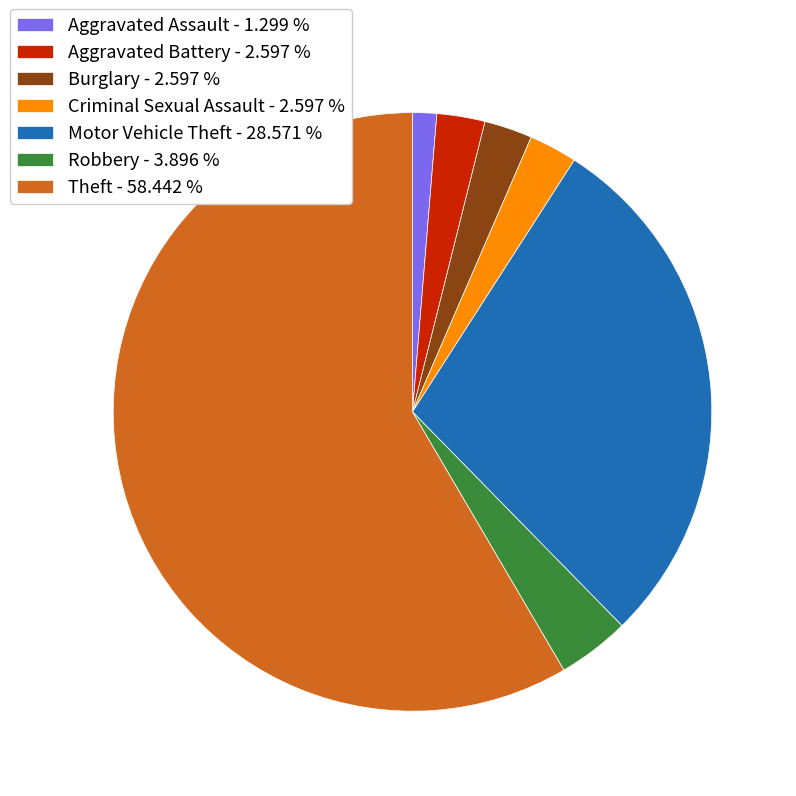

Is it true that Burglary is 9% of the pie?

False